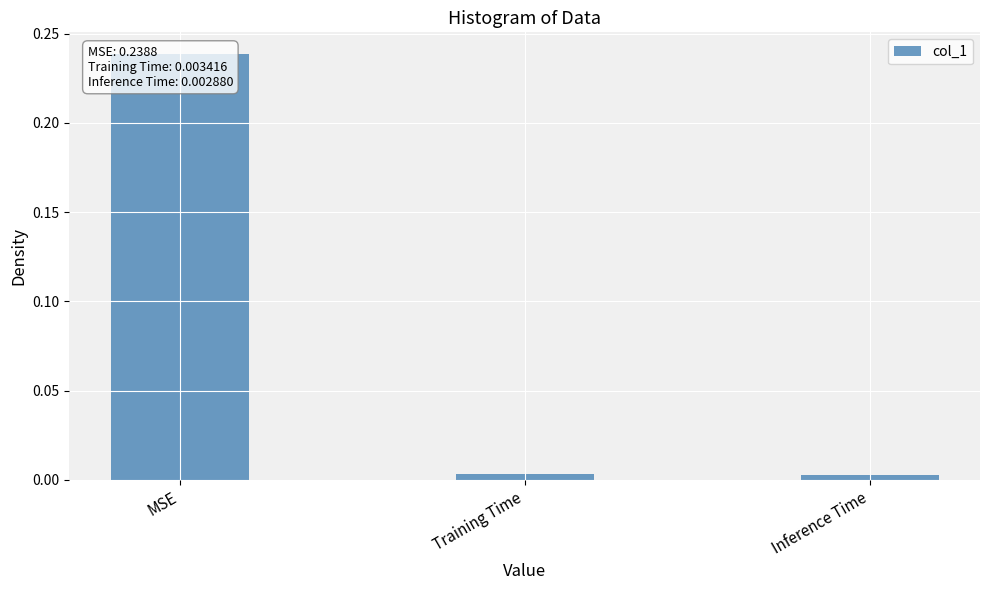

Rank the categories by value from lowest to highest.

Inference Time, Training Time, MSE